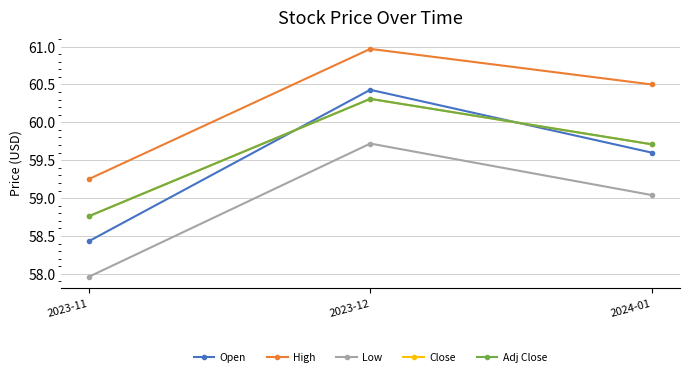

Rank the series by their maximum value, from lowest to highest.

Low, Close, Adj Close, Open, High